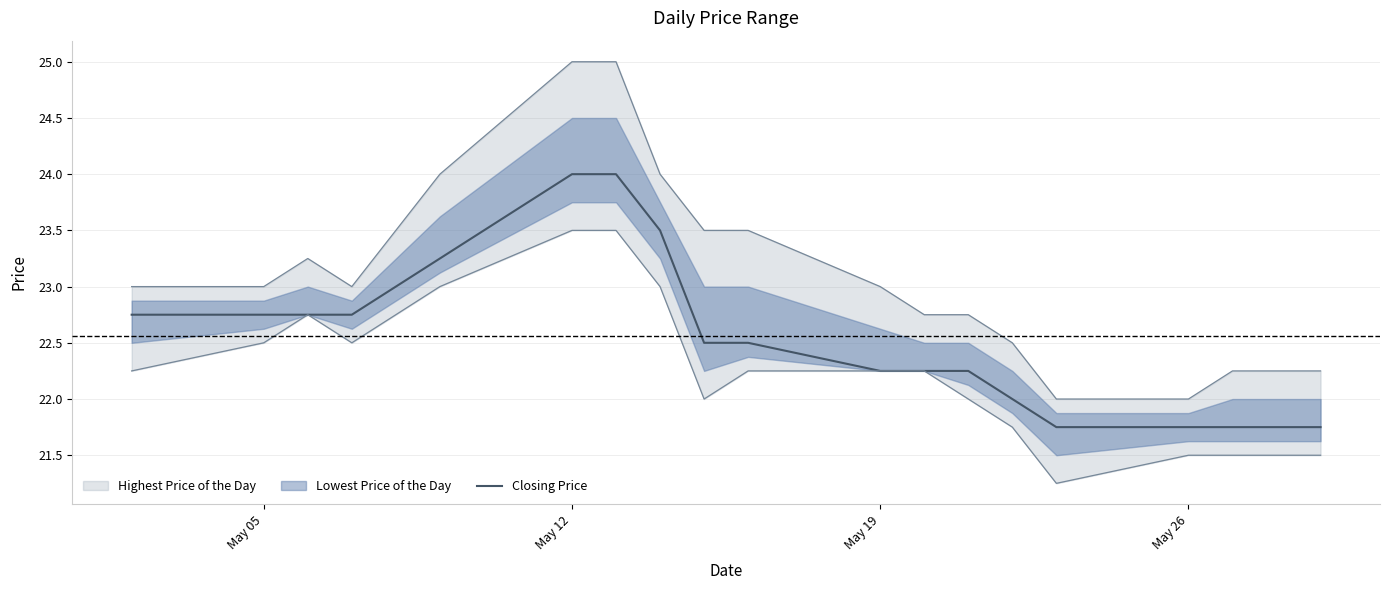

The Closing Price series shows 6.6 at May 26. True or false?

False